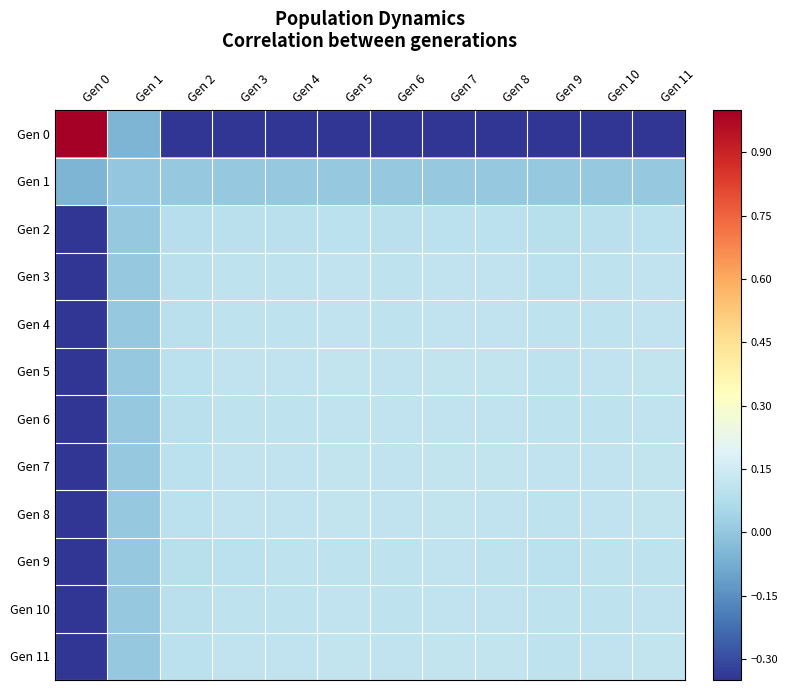

Reading left to right, transcribe all the data shown in this chart.

Gen 0: Gen 0=1.0	Gen 1=-0.1	Gen 2=-1.0	Gen 3=-1.0	Gen 4=-1.0	Gen 5=-1.0	Gen 6=-1.0	Gen 7=-1.0	Gen 8=-1.0	Gen 9=-1.0	Gen 10=-1.0	Gen 11=-1.0
Gen 1: Gen 0=-0.1	Gen 1=0.0	Gen 2=0.0	Gen 3=0.0	Gen 4=0.0	Gen 5=0.0	Gen 6=0.0	Gen 7=0.0	Gen 8=0.0	Gen 9=0.0	Gen 10=0.0	Gen 11=0.0
Gen 2: Gen 0=-1.0	Gen 1=0.0	Gen 2=0.1	Gen 3=0.1	Gen 4=0.1	Gen 5=0.1	Gen 6=0.1	Gen 7=0.1	Gen 8=0.1	Gen 9=0.1	Gen 10=0.1	Gen 11=0.1
Gen 3: Gen 0=-1.0	Gen 1=0.0	Gen 2=0.1	Gen 3=0.1	Gen 4=0.1	Gen 5=0.1	Gen 6=0.1	Gen 7=0.1	Gen 8=0.1	Gen 9=0.1	Gen 10=0.1	Gen 11=0.1
Gen 4: Gen 0=-1.0	Gen 1=0.0	Gen 2=0.1	Gen 3=0.1	Gen 4=0.1	Gen 5=0.1	Gen 6=0.1	Gen 7=0.1	Gen 8=0.1	Gen 9=0.1	Gen 10=0.1	Gen 11=0.1
Gen 5: Gen 0=-1.0	Gen 1=0.0	Gen 2=0.1	Gen 3=0.1	Gen 4=0.1	Gen 5=0.1	Gen 6=0.1	Gen 7=0.1	Gen 8=0.1	Gen 9=0.1	Gen 10=0.1	Gen 11=0.1
Gen 6: Gen 0=-1.0	Gen 1=0.0	Gen 2=0.1	Gen 3=0.1	Gen 4=0.1	Gen 5=0.1	Gen 6=0.1	Gen 7=0.1	Gen 8=0.1	Gen 9=0.1	Gen 10=0.1	Gen 11=0.1
Gen 7: Gen 0=-1.0	Gen 1=0.0	Gen 2=0.1	Gen 3=0.1	Gen 4=0.1	Gen 5=0.1	Gen 6=0.1	Gen 7=0.1	Gen 8=0.1	Gen 9=0.1	Gen 10=0.1	Gen 11=0.1
Gen 8: Gen 0=-1.0	Gen 1=0.0	Gen 2=0.1	Gen 3=0.1	Gen 4=0.1	Gen 5=0.1	Gen 6=0.1	Gen 7=0.1	Gen 8=0.1	Gen 9=0.1	Gen 10=0.1	Gen 11=0.1
Gen 9: Gen 0=-1.0	Gen 1=0.0	Gen 2=0.1	Gen 3=0.1	Gen 4=0.1	Gen 5=0.1	Gen 6=0.1	Gen 7=0.1	Gen 8=0.1	Gen 9=0.1	Gen 10=0.1	Gen 11=0.1
Gen 10: Gen 0=-1.0	Gen 1=0.0	Gen 2=0.1	Gen 3=0.1	Gen 4=0.1	Gen 5=0.1	Gen 6=0.1	Gen 7=0.1	Gen 8=0.1	Gen 9=0.1	Gen 10=0.1	Gen 11=0.1
Gen 11: Gen 0=-1.0	Gen 1=0.0	Gen 2=0.1	Gen 3=0.1	Gen 4=0.1	Gen 5=0.1	Gen 6=0.1	Gen 7=0.1	Gen 8=0.1	Gen 9=0.1	Gen 10=0.1	Gen 11=0.1